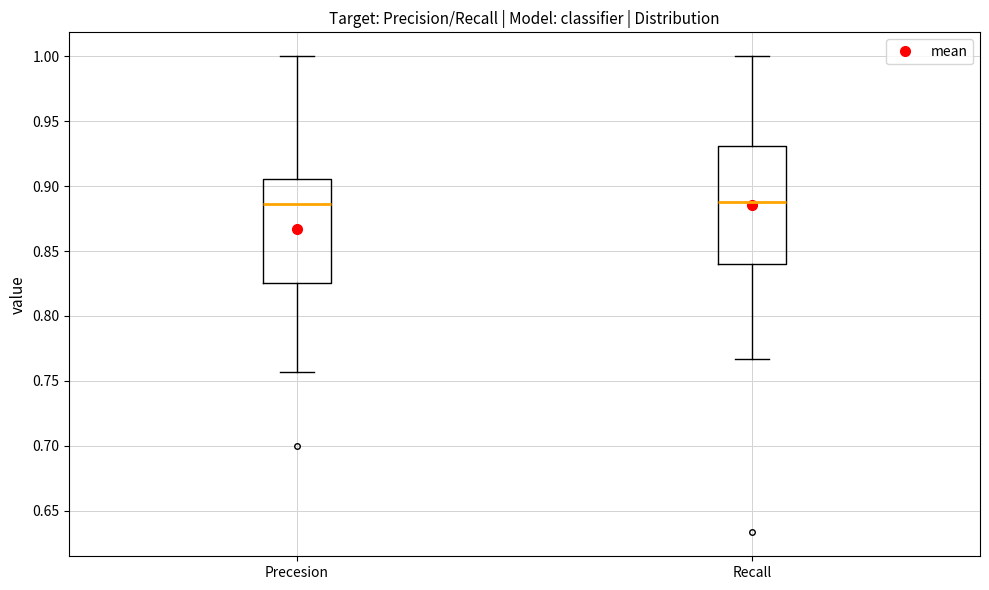

Where is the lower edge of the box for Precesion on the y-axis? The values are not printed on the chart, so give them approximately, as read against the axis.

0.825